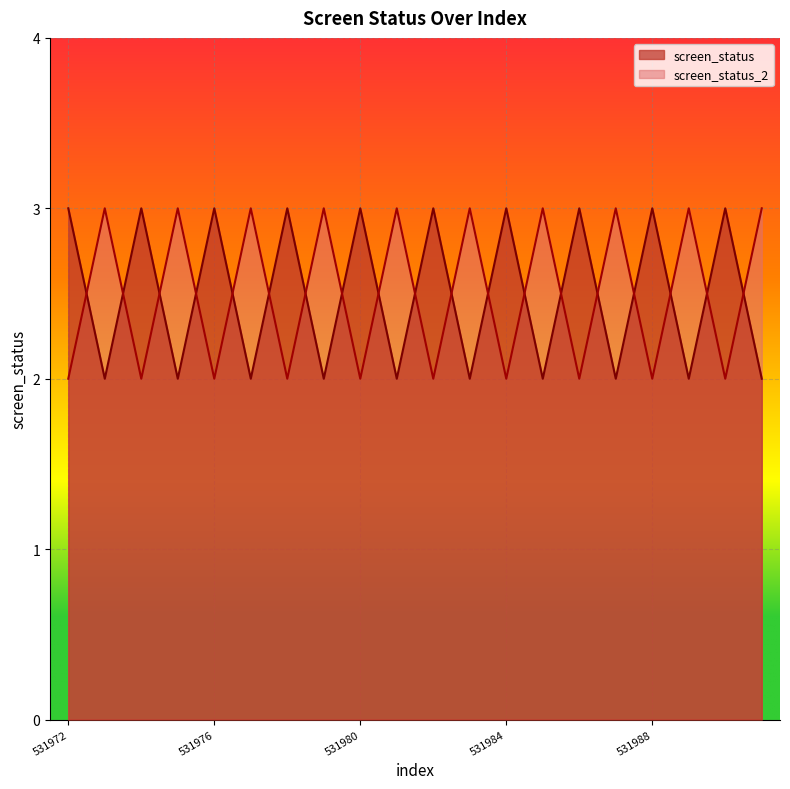

What is the value of the screen_status point at the 2nd from the left?

2